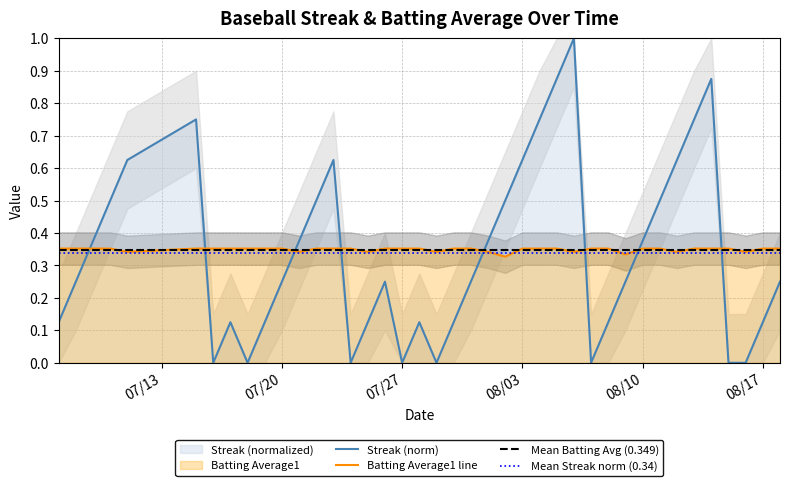

List the series in order of their overall mean, lowest first.

Streak, Batting Average1